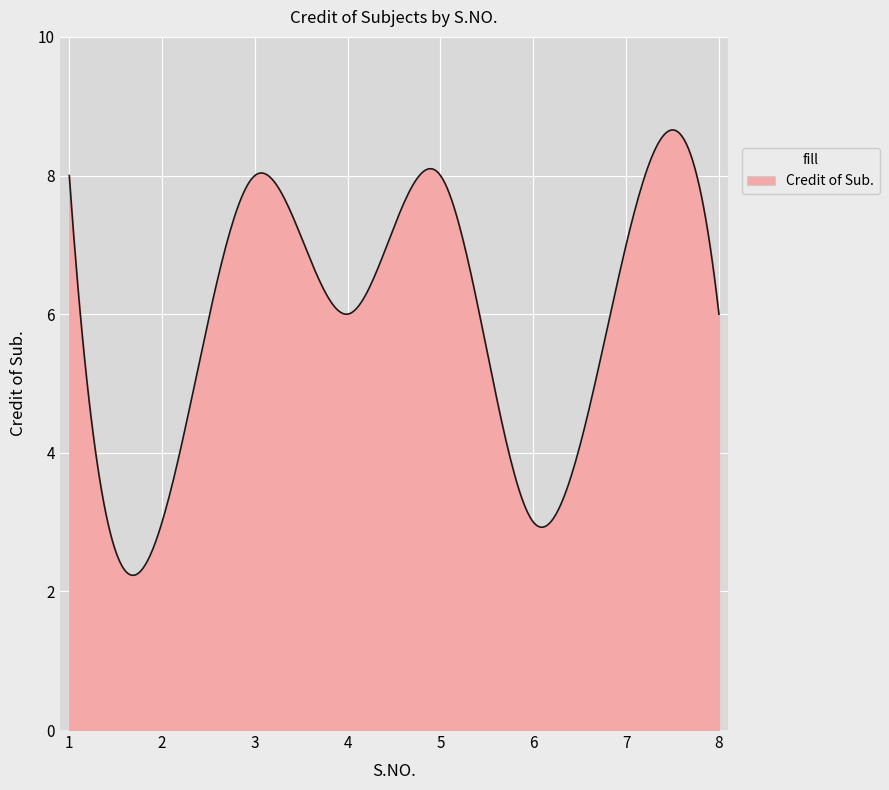

Does the chart have visible grid lines?

Yes